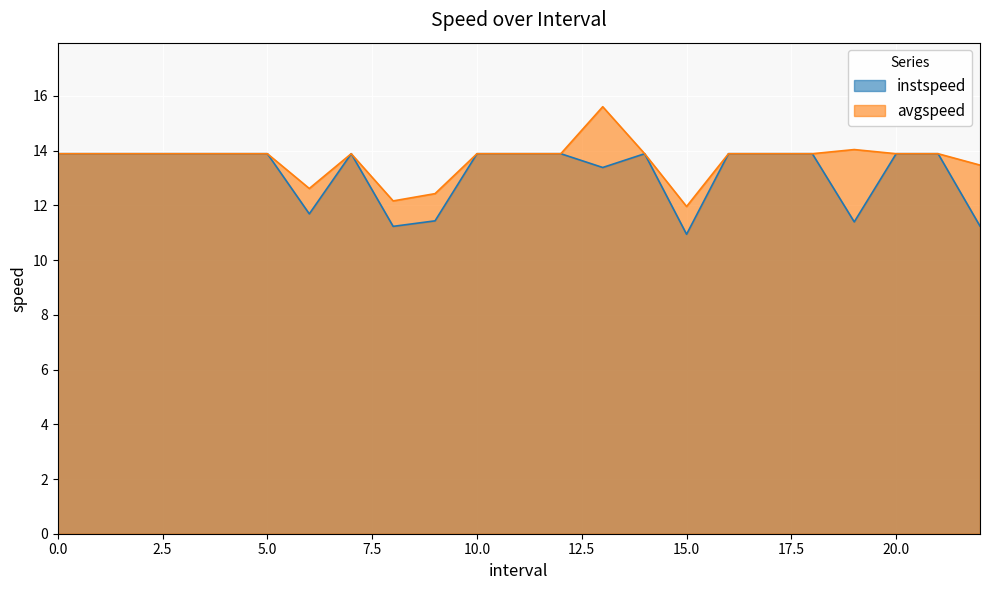

What is the label of the 6th point from the left?

5